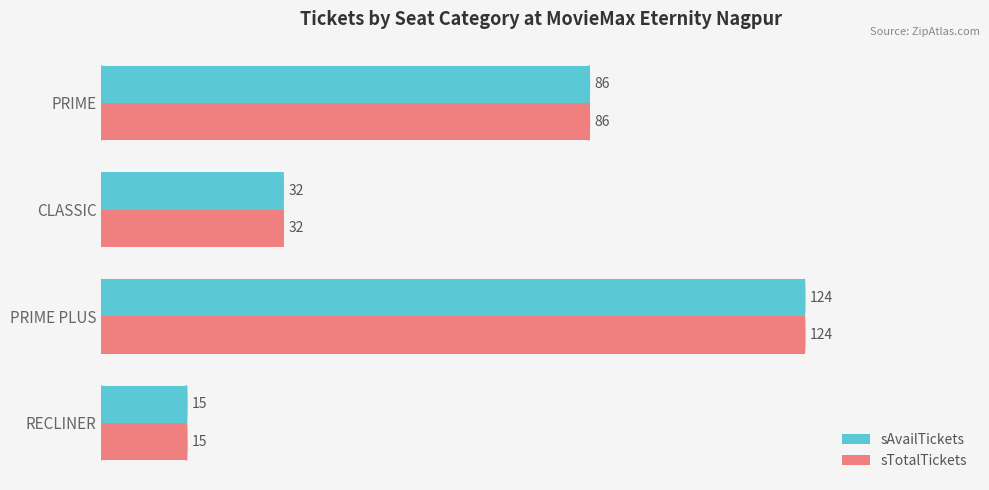

What is the lowest value of the sTotalTickets series?

15